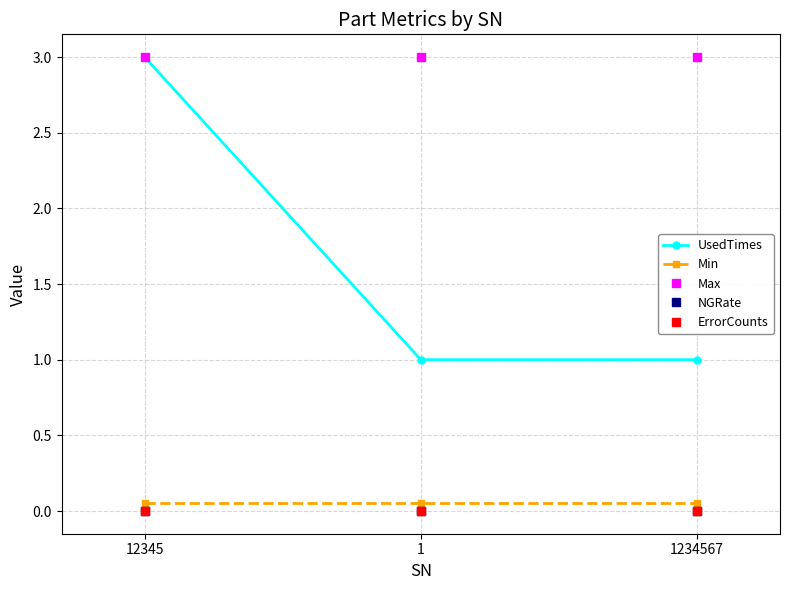

Does the chart have visible grid lines?

Yes